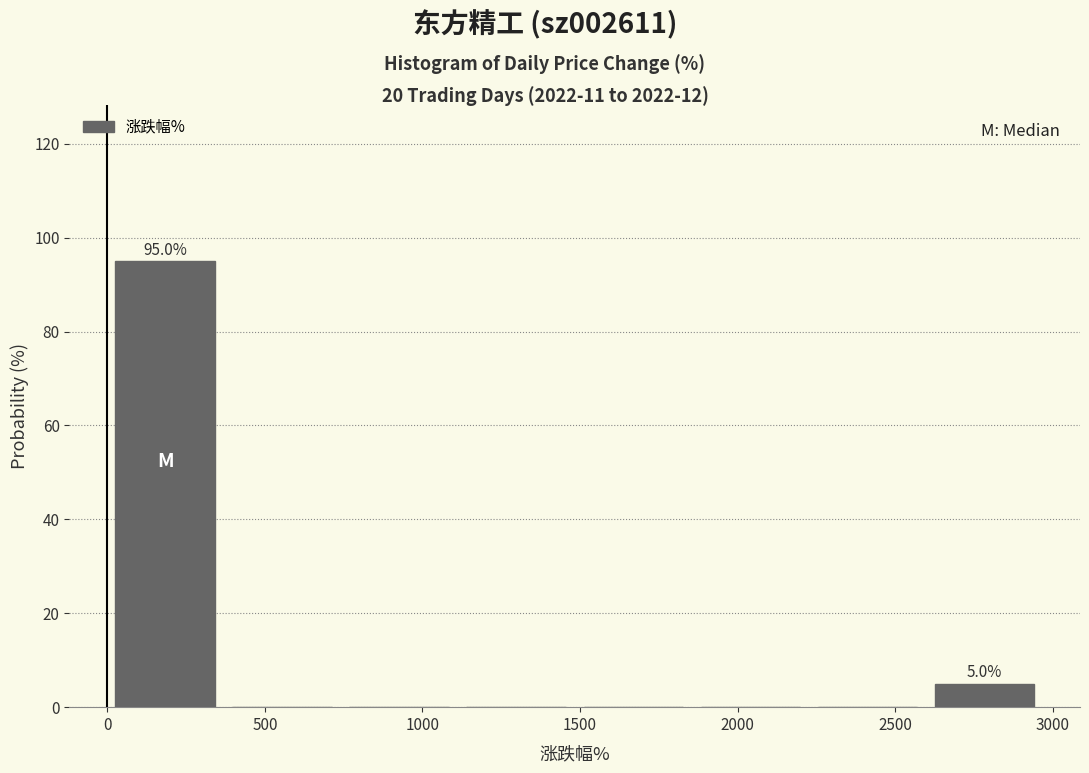

Which range on the x-axis has the tallest bar?

0 to 350